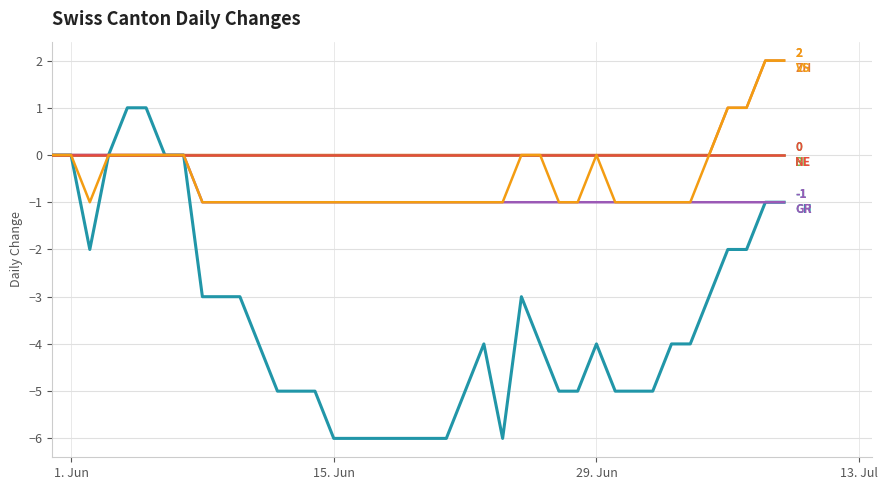

Does the chart display data point markers on the line(s)?

No